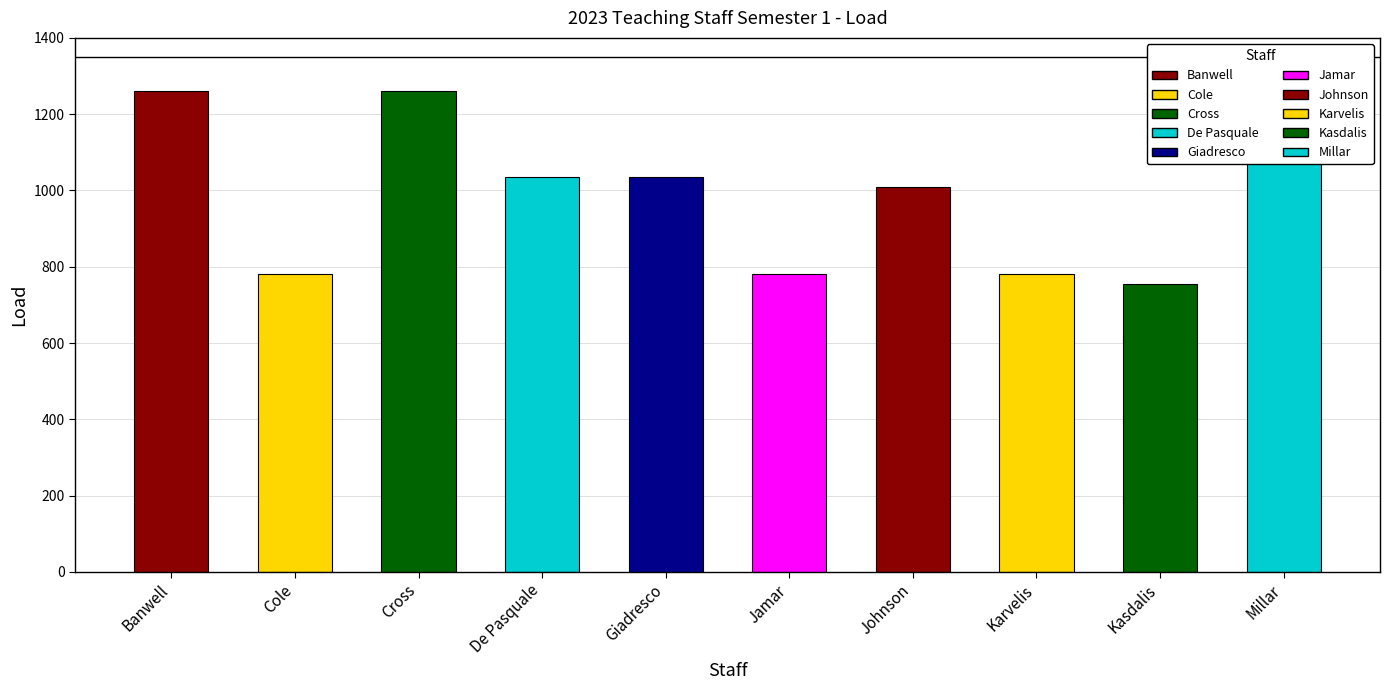

Does the chart contain any negative values?

No